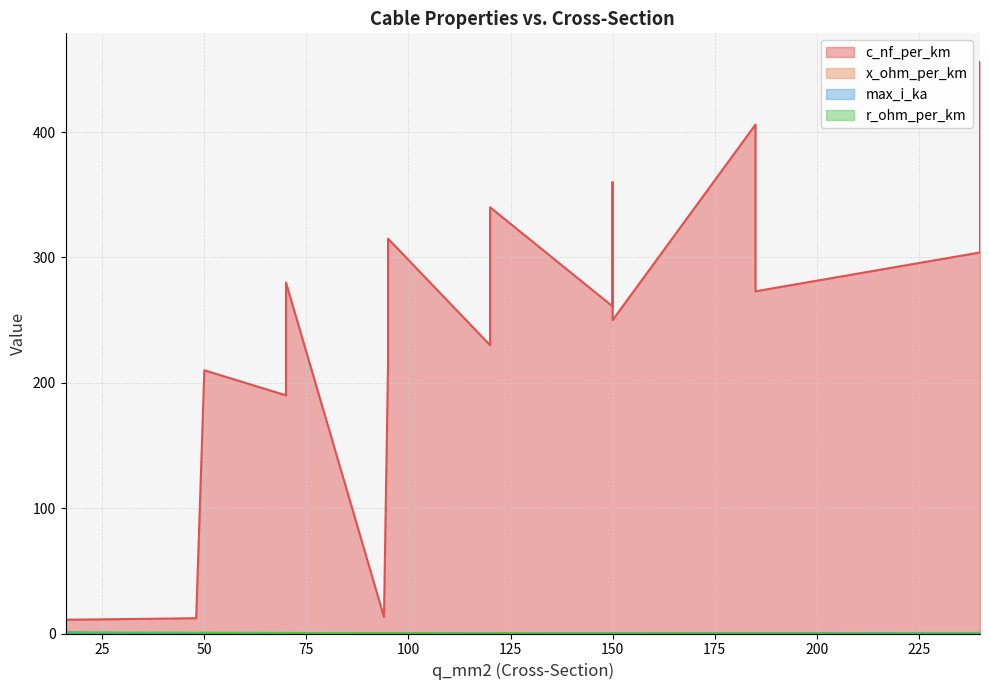

The value of max_i_ka at 120 is 0.3. True or false?

True